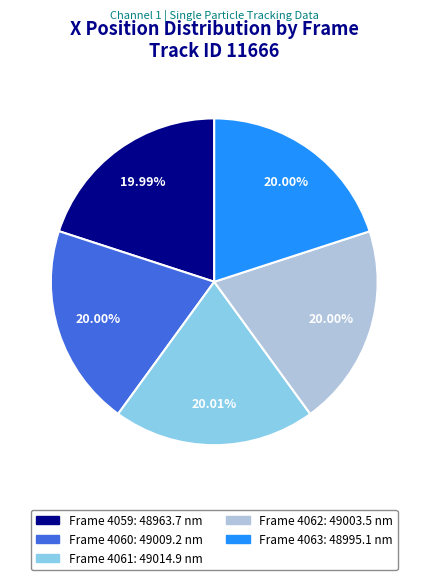

Do Frame 4061 and Frame 4062 together represent more than half of the pie?

No